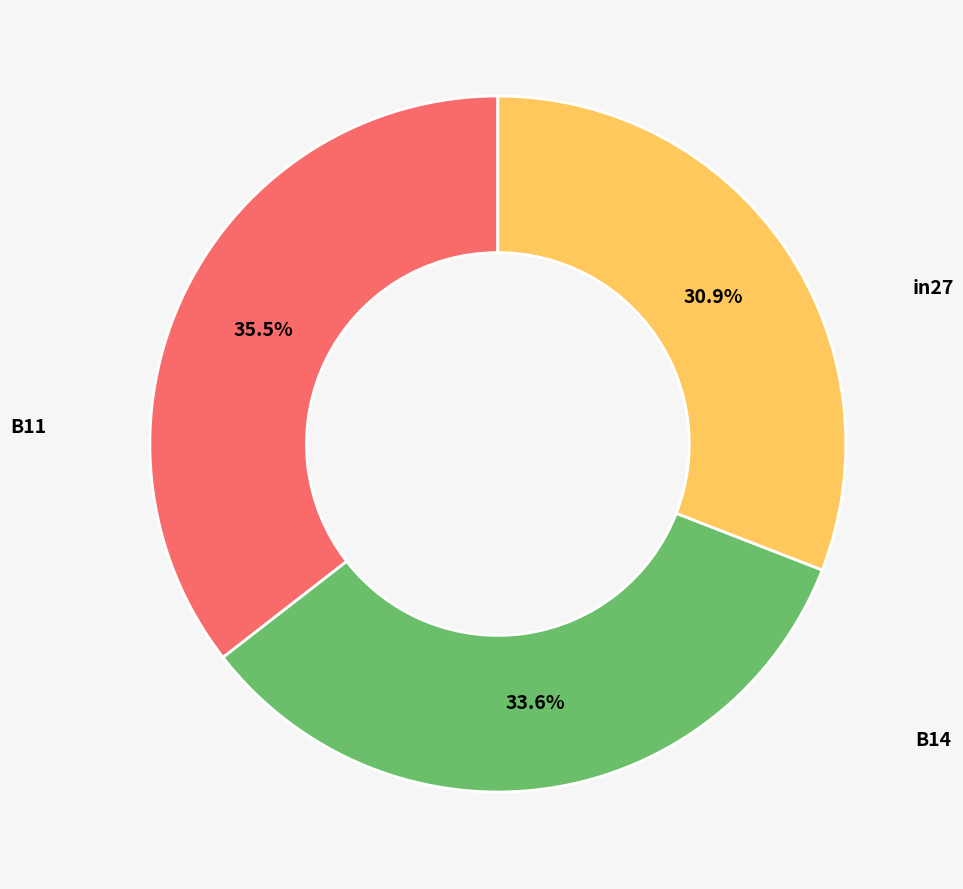

Does any single category account for the majority?

No